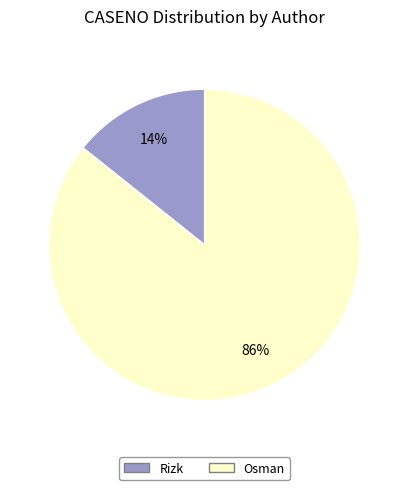

Combined, do Osman and Rizk account for over 50%?

Yes